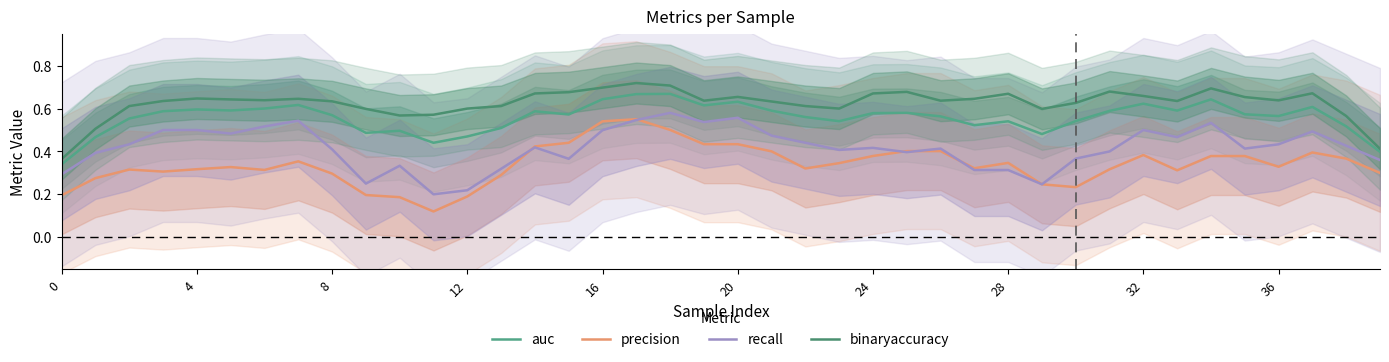

What are all the series names shown in the legend?

auc, precision, recall, binaryaccuracy